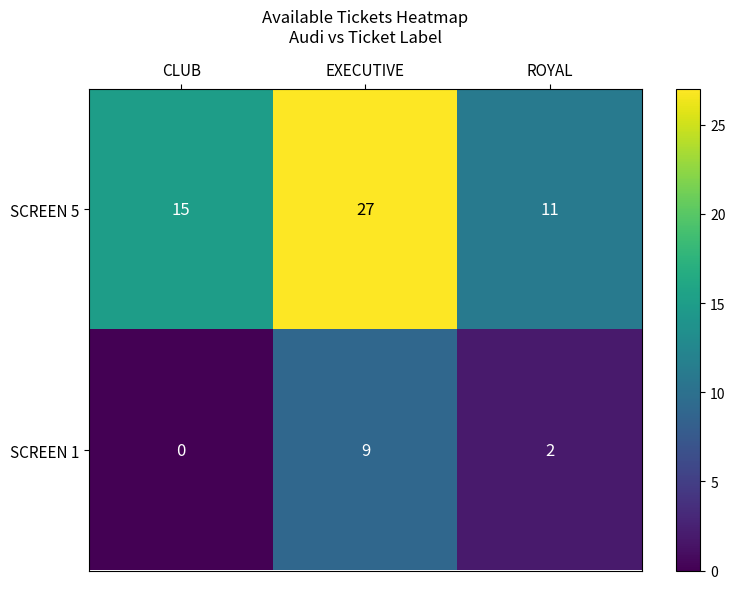

At which category does the chart reach its peak across all series?

EXECUTIVE